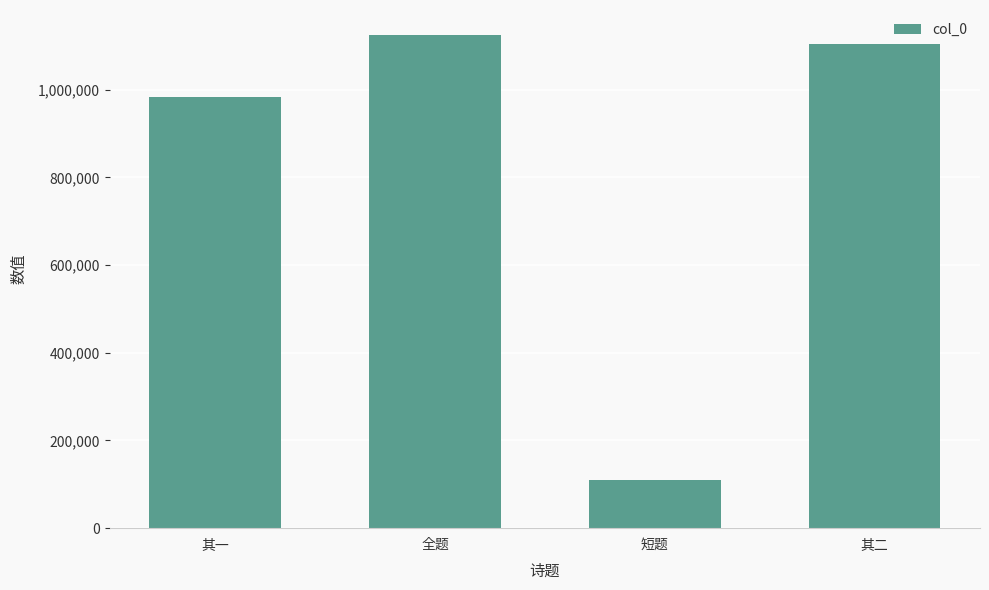

What position from the right is 其一?

4